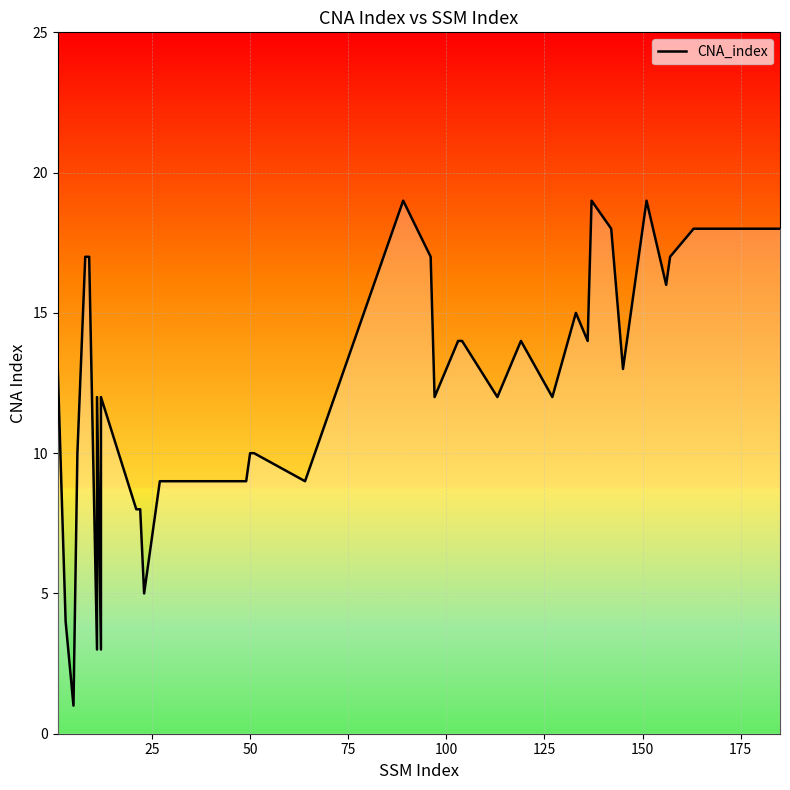

What is the difference between the second highest and minimum values?

18